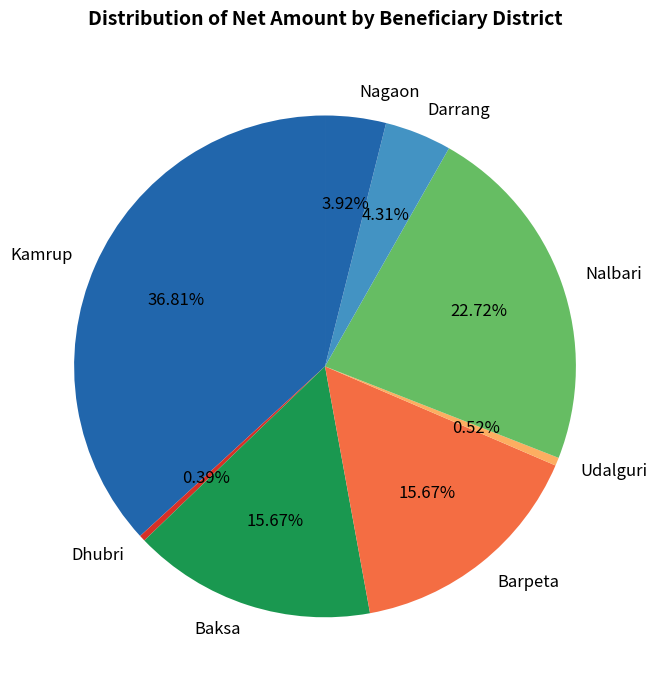

How much of the chart is everything except Darrang?

95.7%